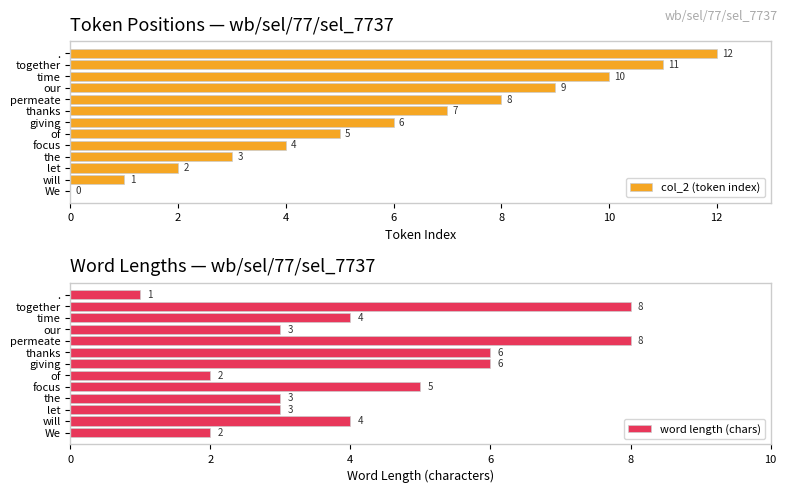

Reading left to right, what are all the values shown in this chart?

col_2 (token index): 0	1	2	3	4	5	6	7	8	9	10	11	12
word length (chars): 2	4	3	3	5	2	6	6	8	3	4	8	1